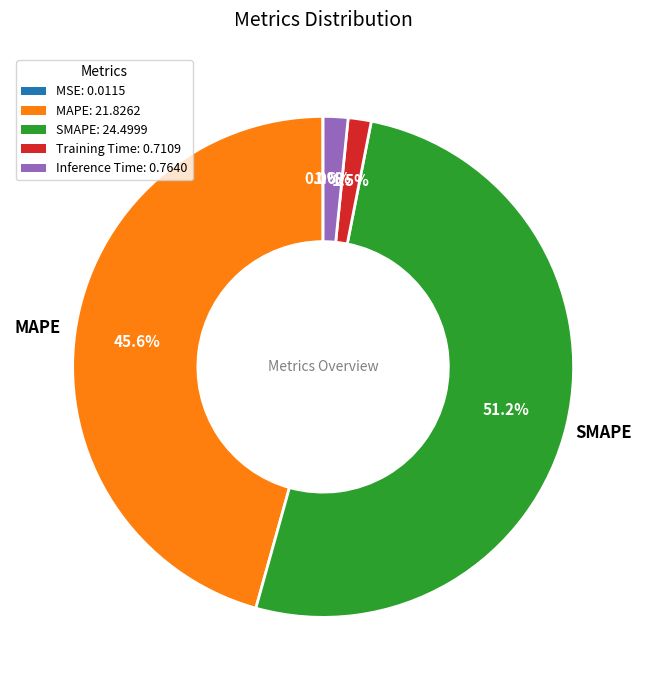

What portion of the pie excludes MAPE?

54.4%